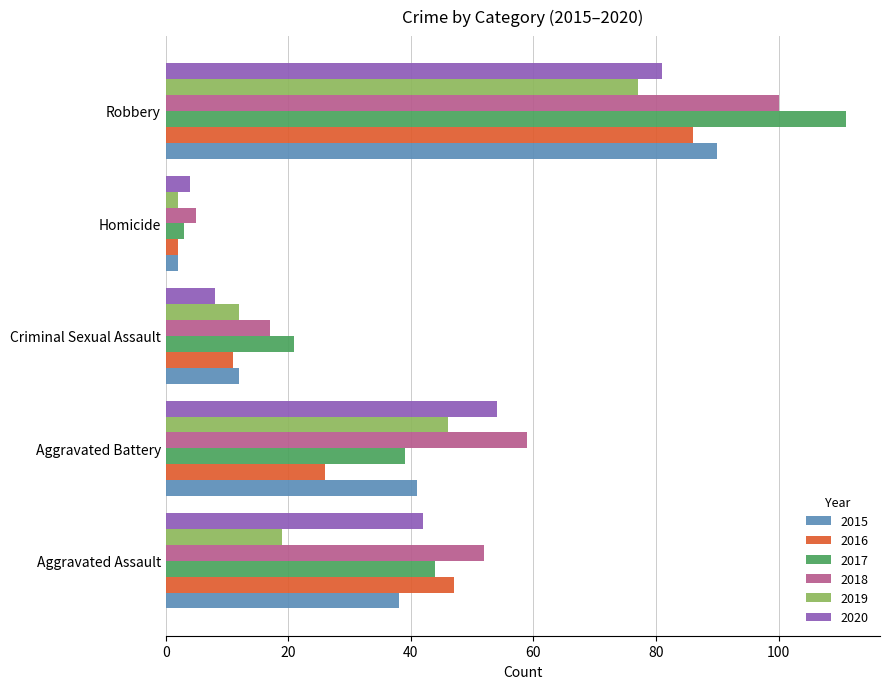

The 2019 series shows 5 at Criminal Sexual Assault. True or false?

False